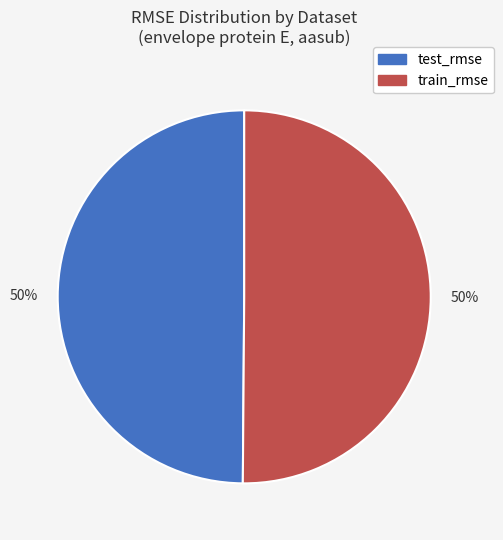

Combined, do train_rmse and test_rmse account for over 50%?

Yes